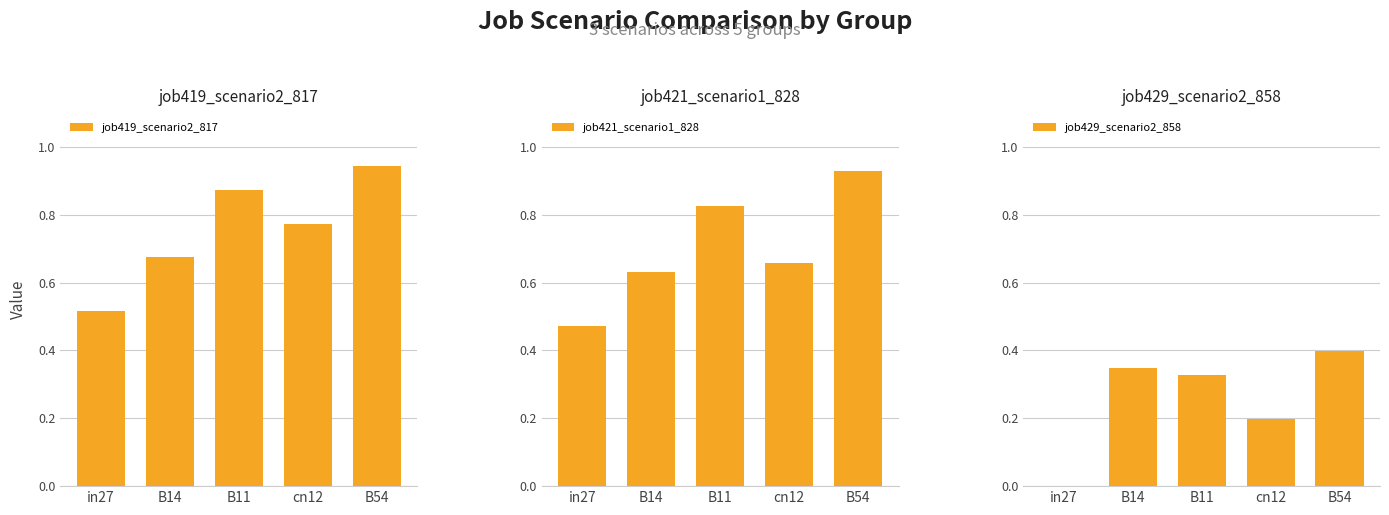

How many values in the job429_scenario2_858 series exceed 0?

4